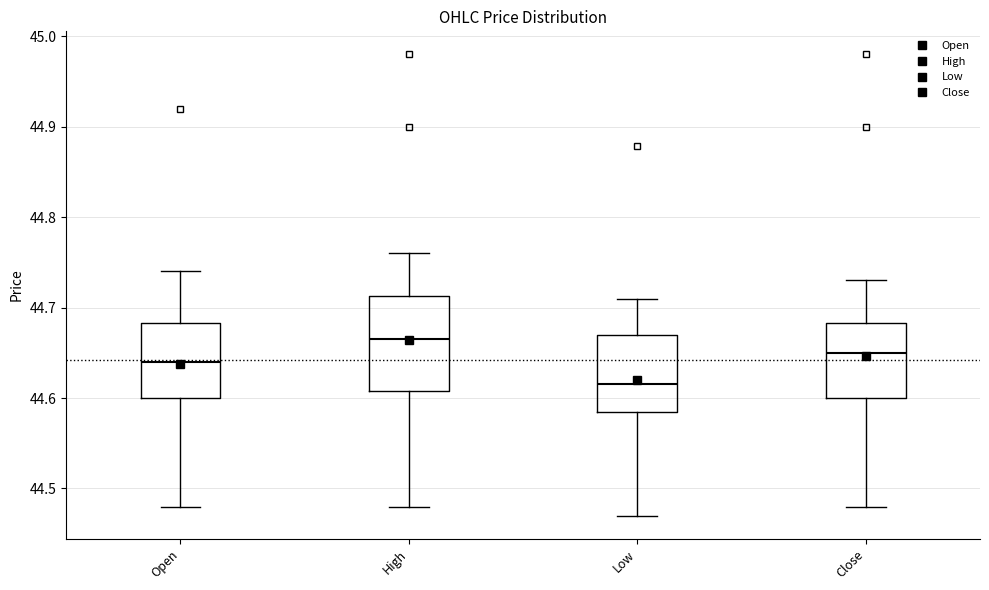

Reading left to right, read every box against the y-axis: the position of its median line, the range the box covers, and the ends of its whiskers. The values are not printed on the chart, so give them approximately, as read against the axis.

Open: median 44.64, box 44.60 to 44.68, whiskers 44.48 to 44.74
High: median 44.67, box 44.61 to 44.71, whiskers 44.48 to 44.76
Low: median 44.62, box 44.59 to 44.67, whiskers 44.47 to 44.71
Close: median 44.65, box 44.60 to 44.68, whiskers 44.48 to 44.73